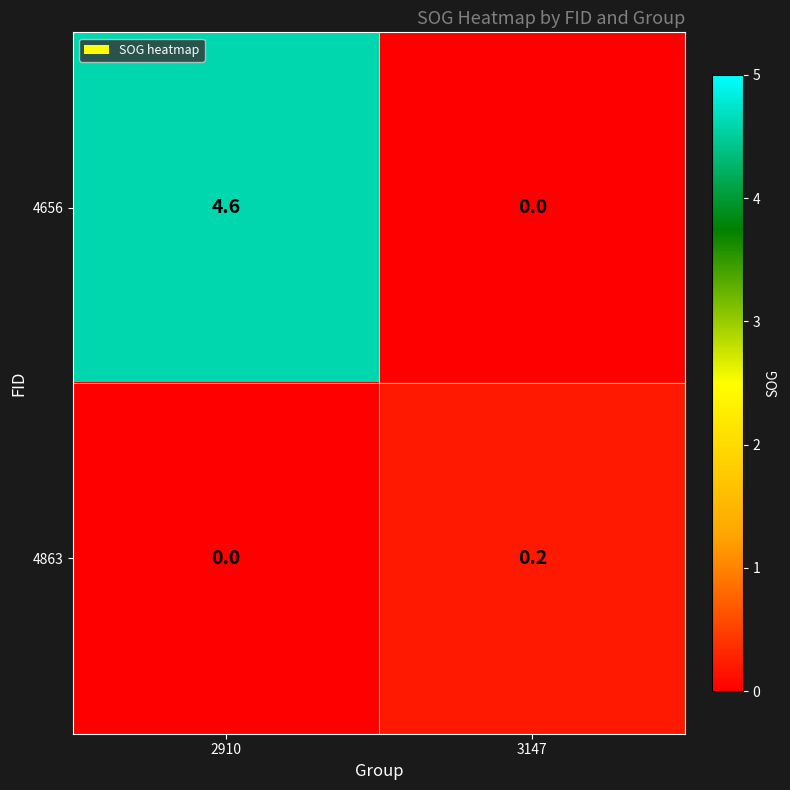

How many data points in 4863 are above 0?

1